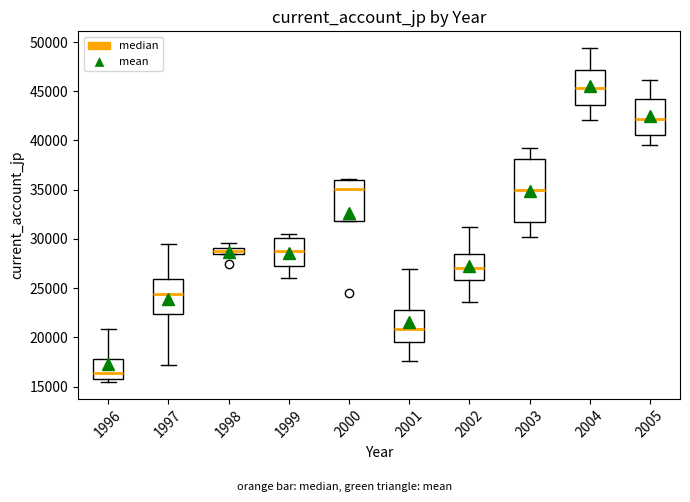

Which box's median line is the lowest?

1996